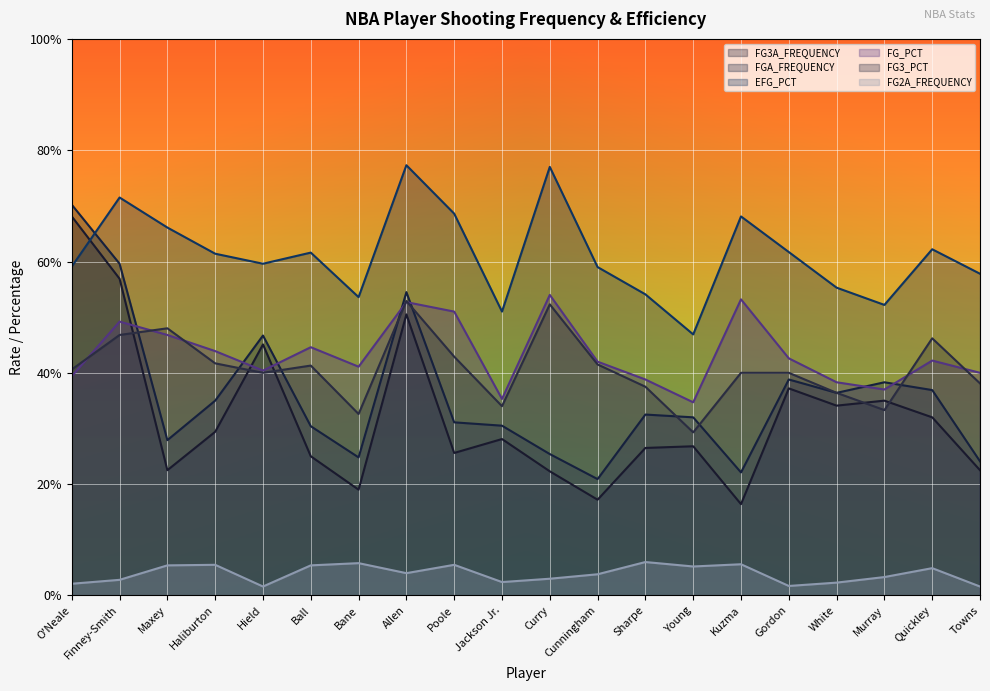

What is the label of the 2nd point from the left?

Finney-Smith